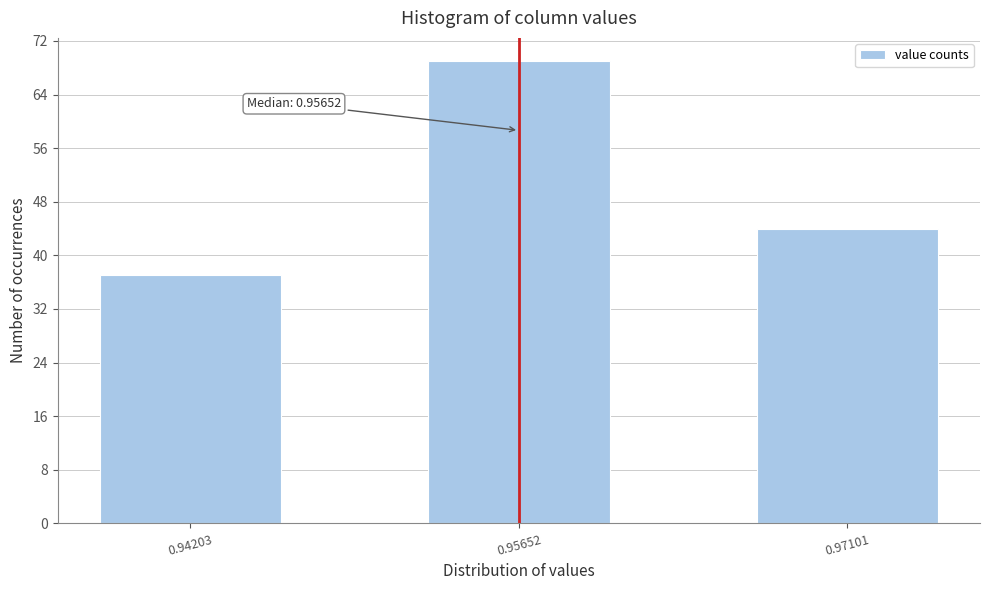

Reading left to right, transcribe all the data shown in this chart.

37	69	44